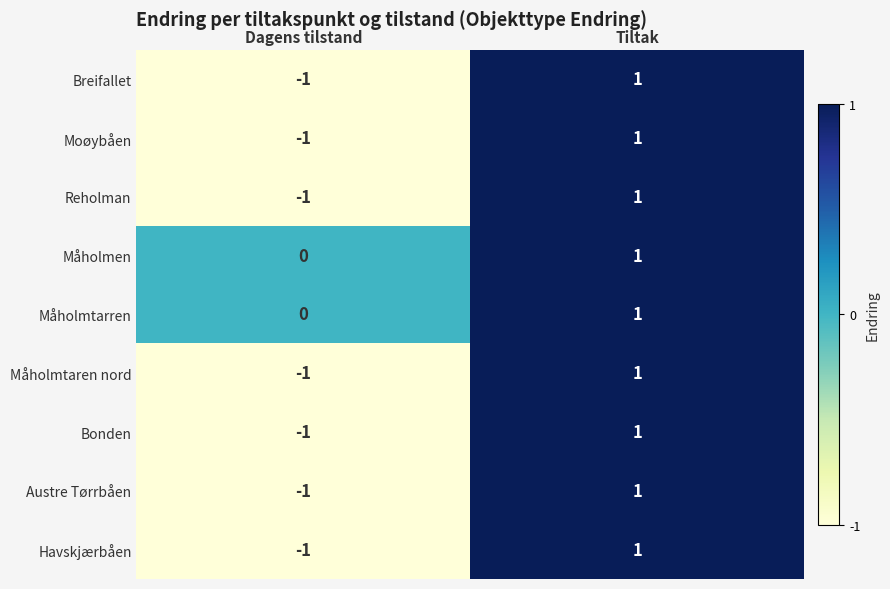

Rank the categories by Bonden value from lowest to highest.

Dagens tilstand, Tiltak